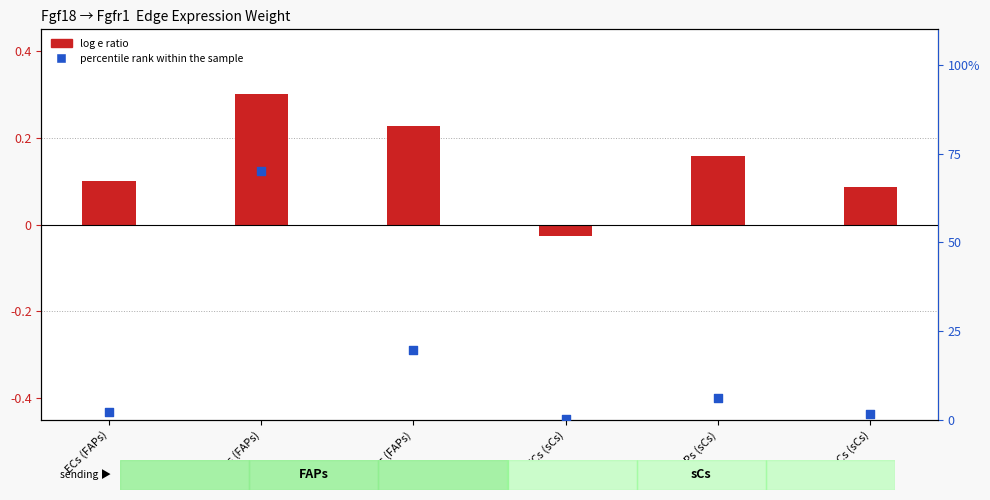

Which series contains the lowest Y value?

log e ratio